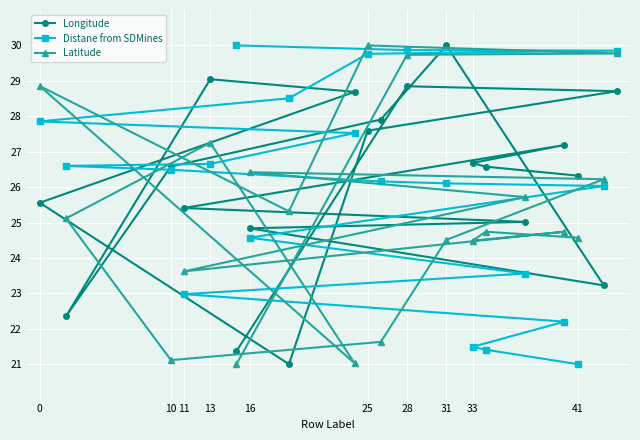

What is the spread (max minus min) of values at 31?

5.5